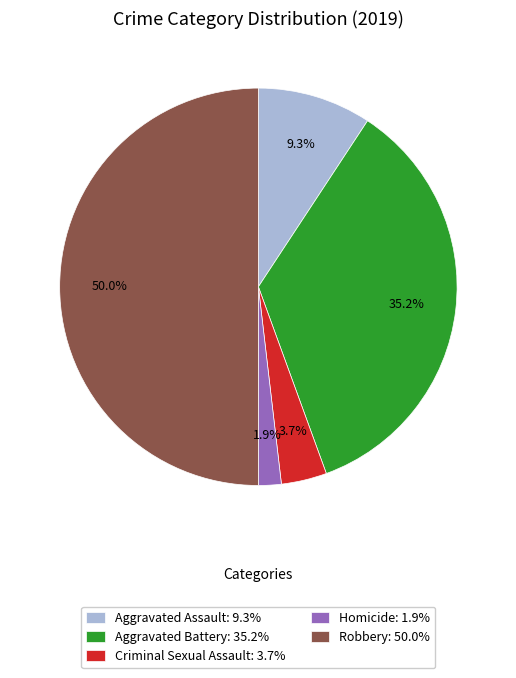

Which category has the biggest portion of the pie?

Robbery